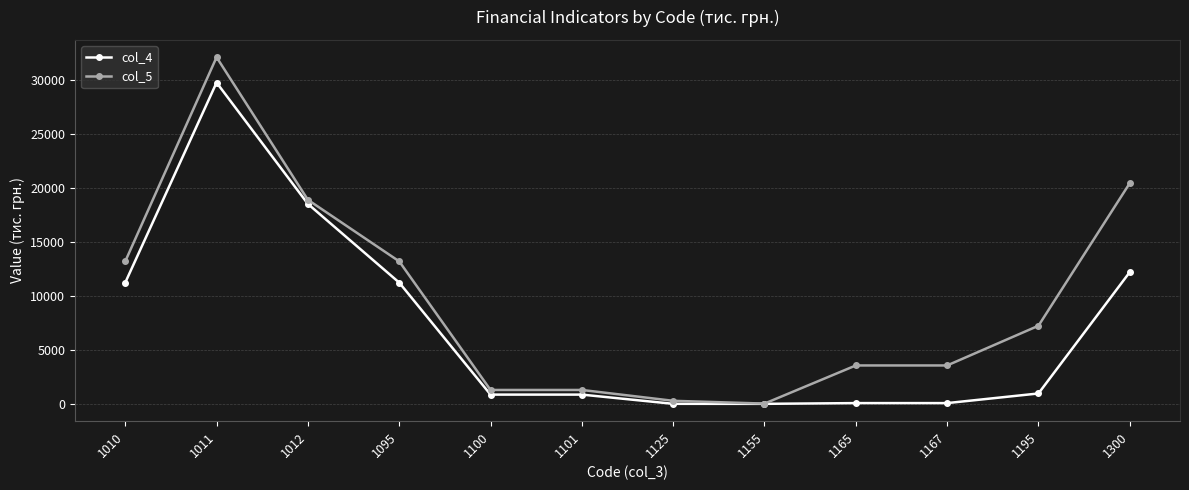

Rank the series by their maximum value, from highest to lowest.

col_5, col_4